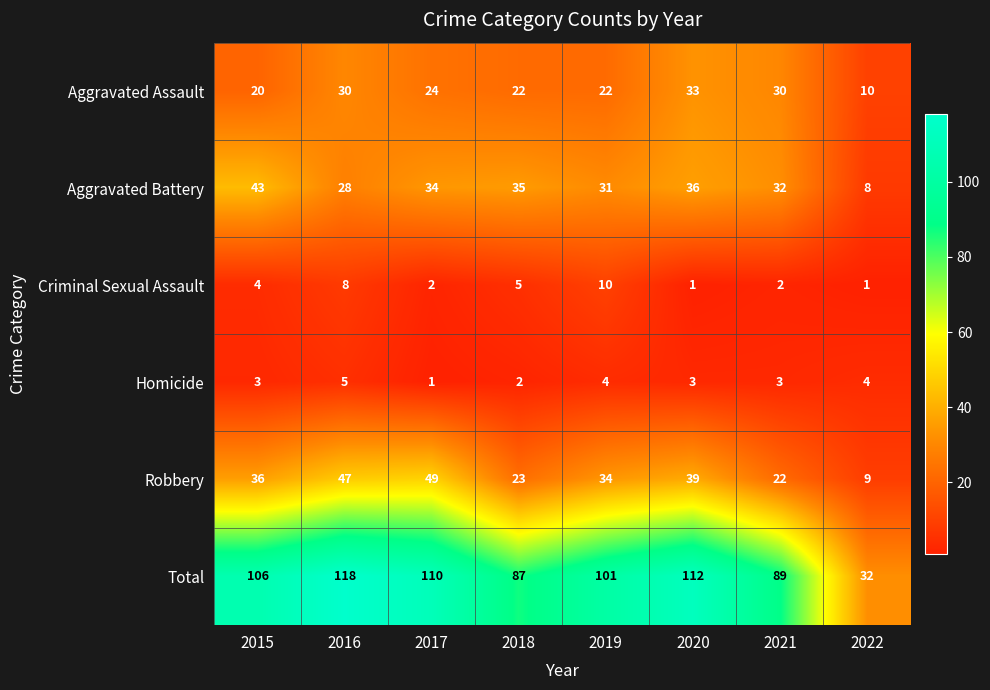

Read the Total value at 2017.

110